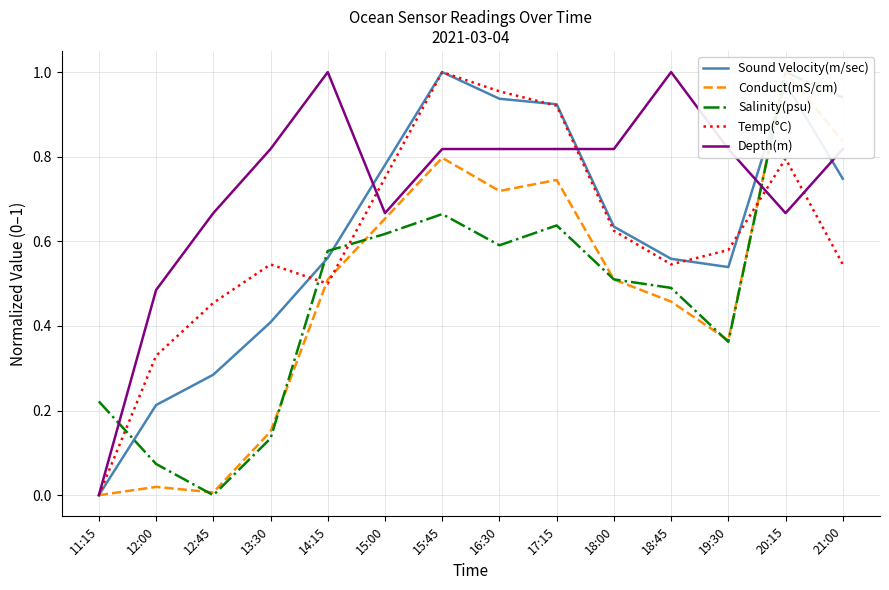

At 13:30, list the series in order from smallest to largest.

Salinity(psu), Conduct(mS/cm), Sound Velocity(m/sec), Temp(°C), Depth(m)